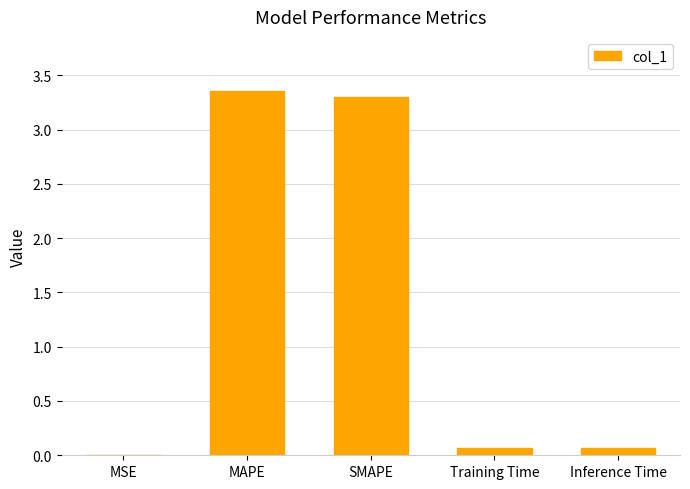

What is the sum of all values?

6.8